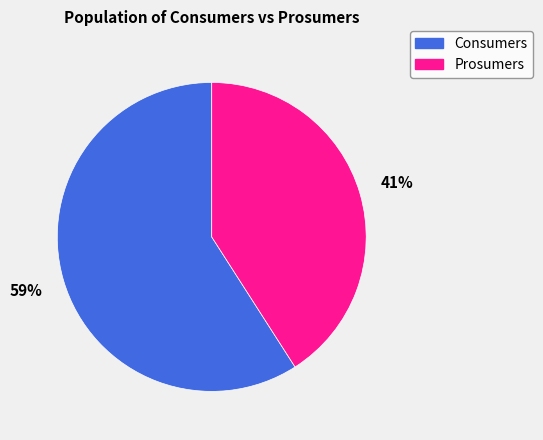

What is the ratio of the value at Prosumers to the value at Consumers?

0.7